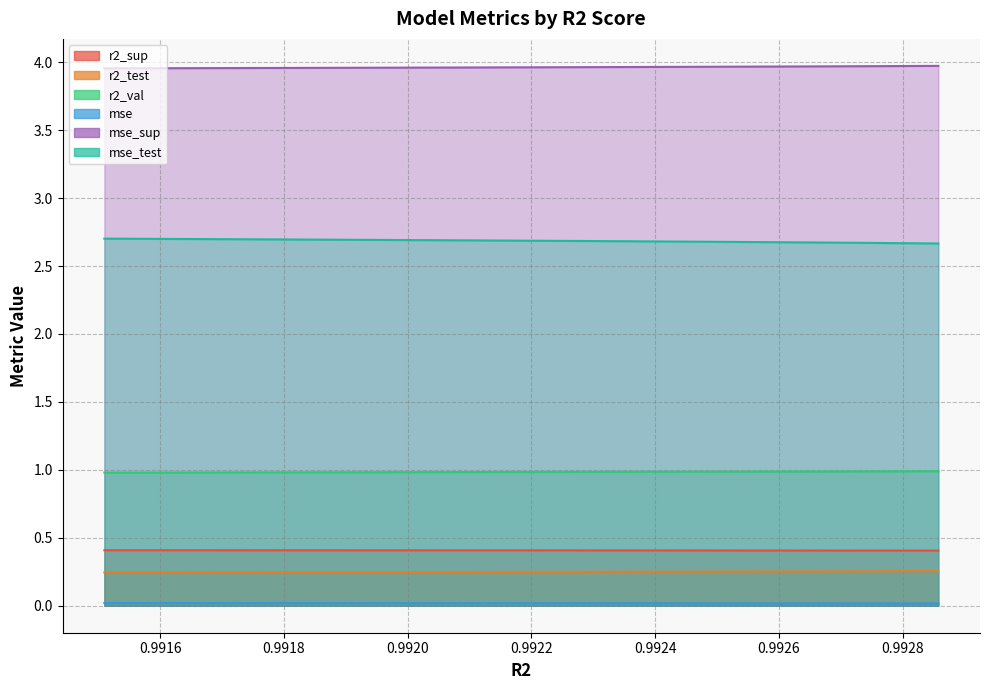

True or false: mse_test and r2_sup intersect in this chart.

False